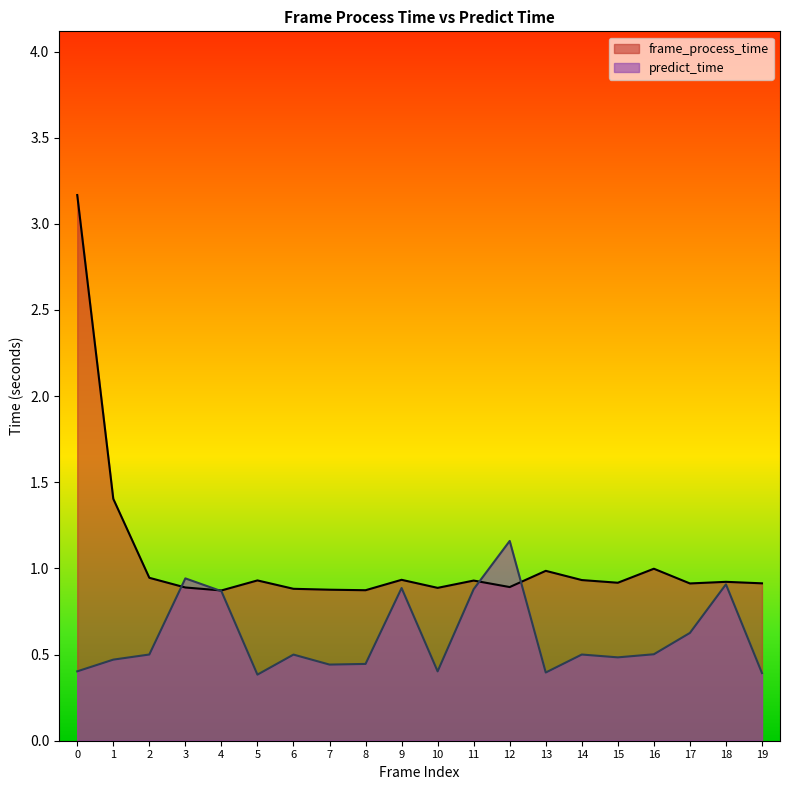

In predict_time, how many points are higher than both neighbors (excluding endpoints)?

6